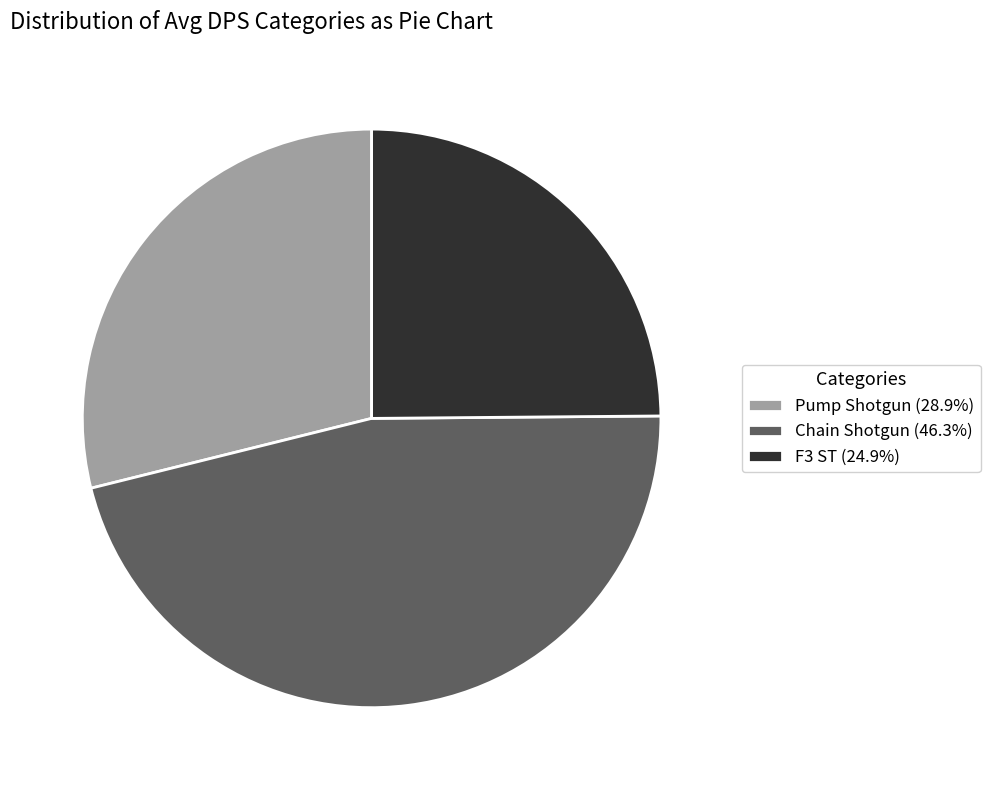

What is the ratio of the value at F3 ST (24.9%) to the value at Chain Shotgun (46.3%)?

0.5